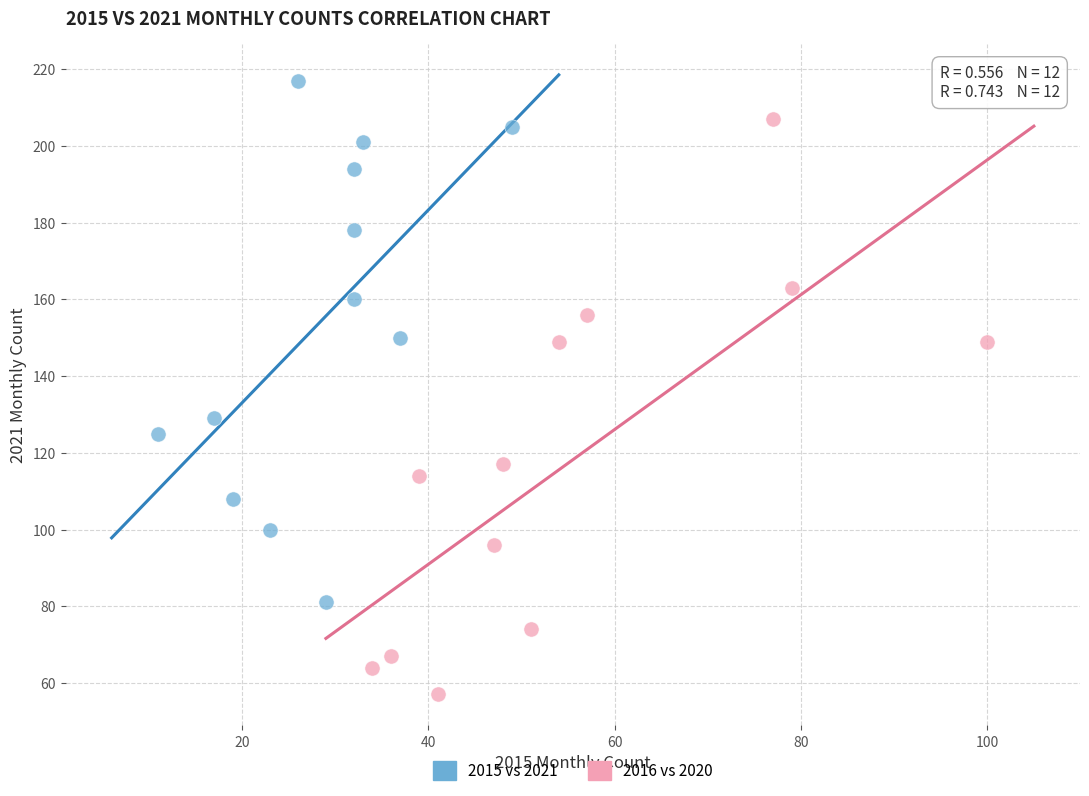

Which series contains the lowest Y value?

2016 vs 2020